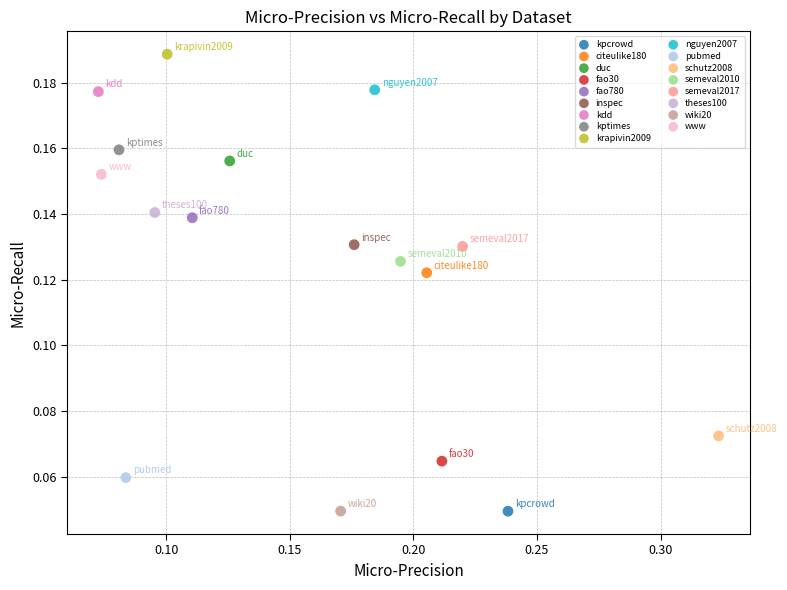

What are all the series names shown in the legend?

kpcrowd, citeulike180, duc, fao30, fao780, inspec, kdd, kptimes, krapivin2009, nguyen2007, pubmed, schutz2008, semeval2010, semeval2017, theses100, wiki20, www